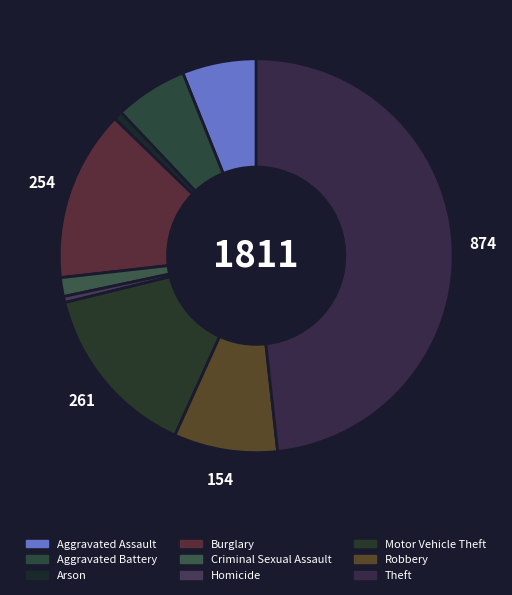

How many segments does this pie chart have?

9